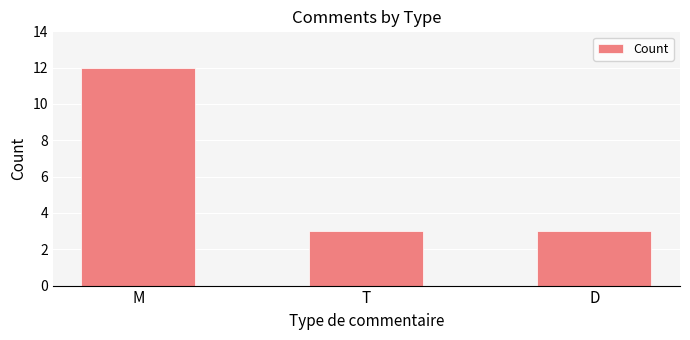

Which label corresponds to the largest value in the chart?

M